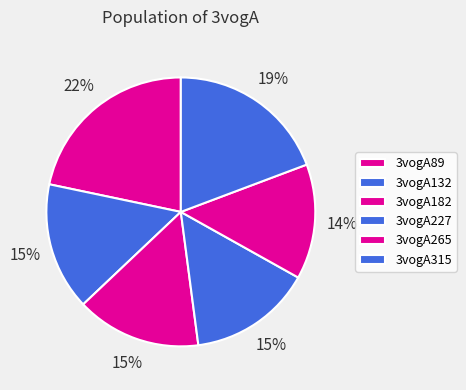

Count the number of slices in the pie.

6